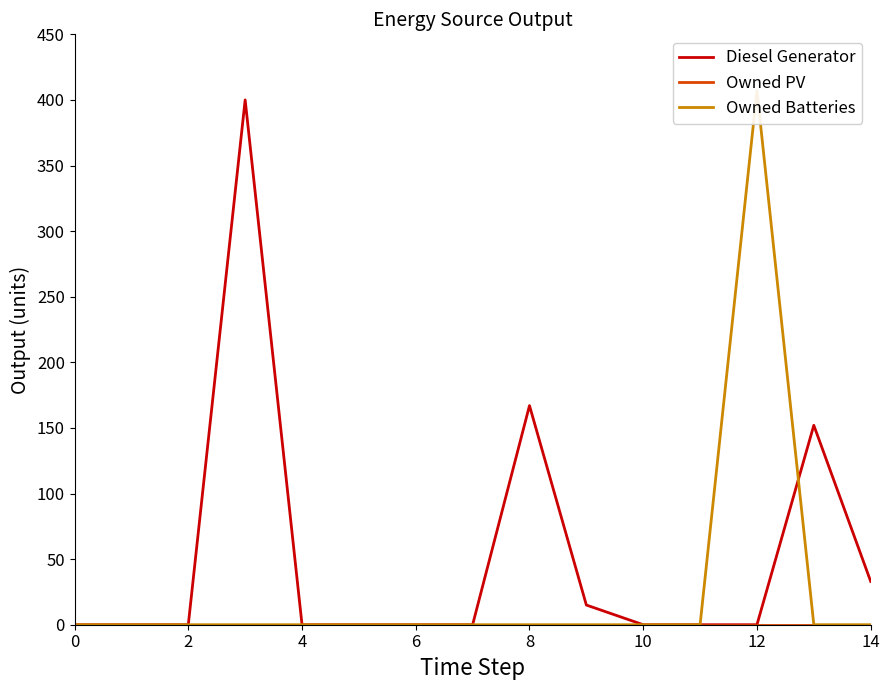

At 9, list the series in order from smallest to largest.

Owned PV, Owned Batteries, Diesel Generator